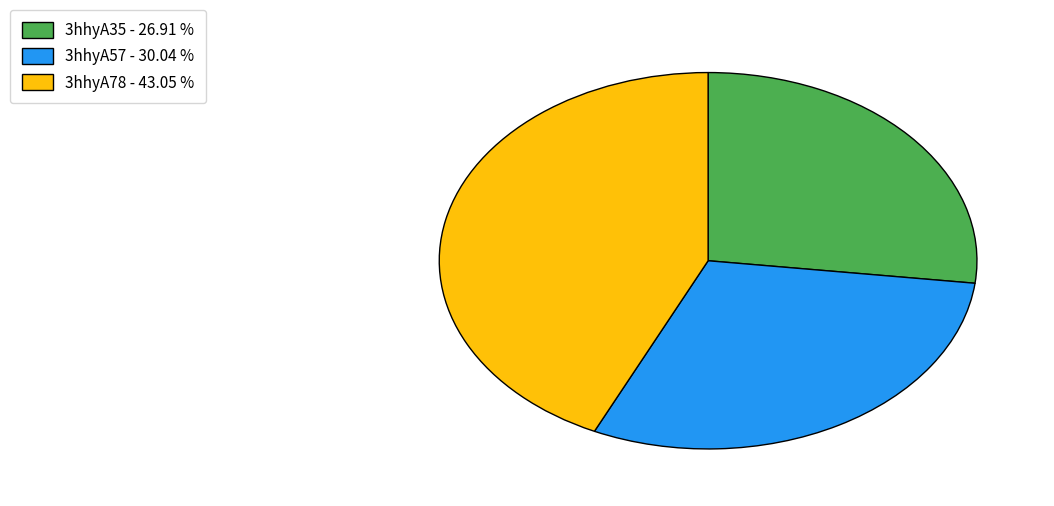

Is it true that 3hhyA57 is 20% of the pie?

False